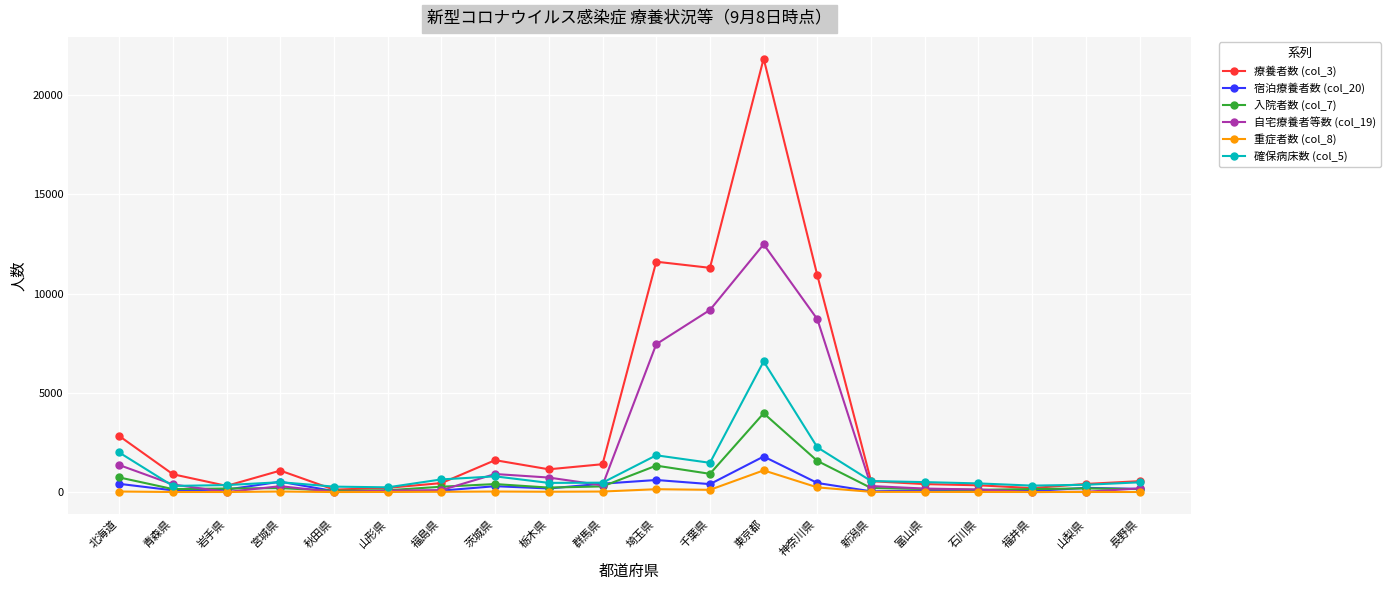

What are all the series names shown in the legend?

療養者数 (col_3), 宿泊療養者数 (col_20), 入院者数 (col_7), 自宅療養者等数 (col_19), 重症者数 (col_8), 確保病床数 (col_5)